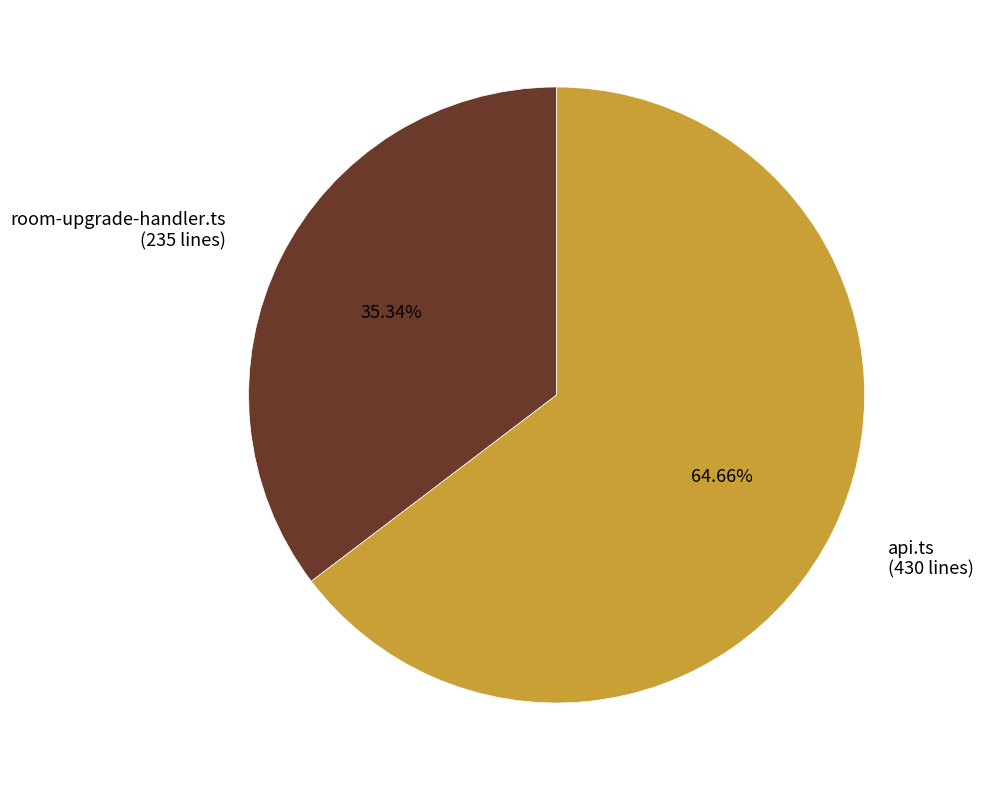

What percentage is the room-upgrade-handler.ts slice, to the nearest percent?

35%